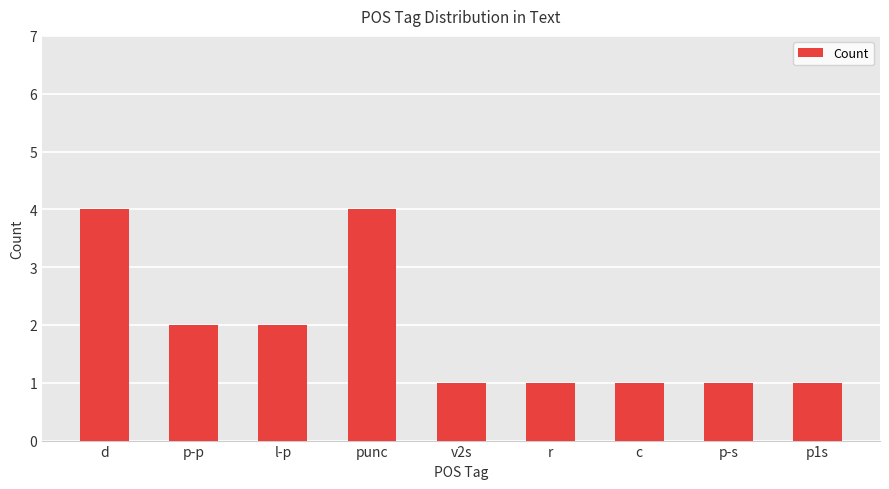

The chart shows a value of 0 at l-p. True or false?

False